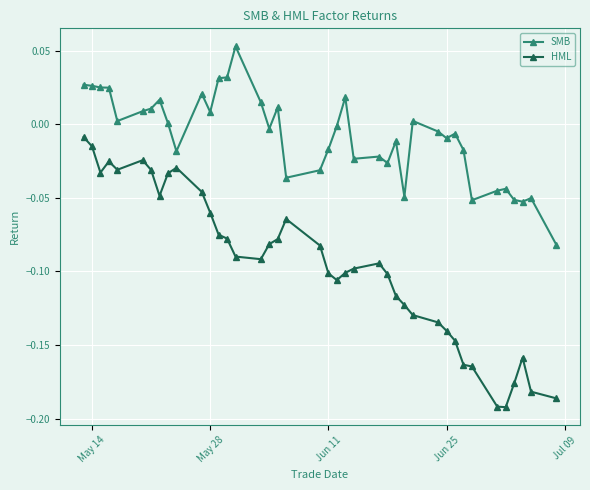

Which series has the largest total across all categories?

SMB